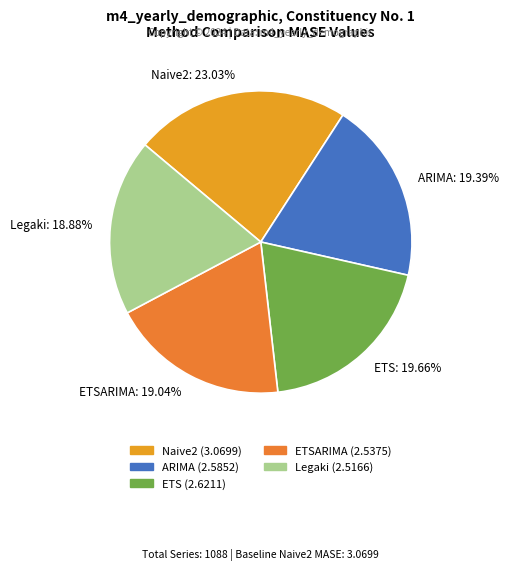

Which category has the biggest portion of the pie?

Naive2: 23.03%